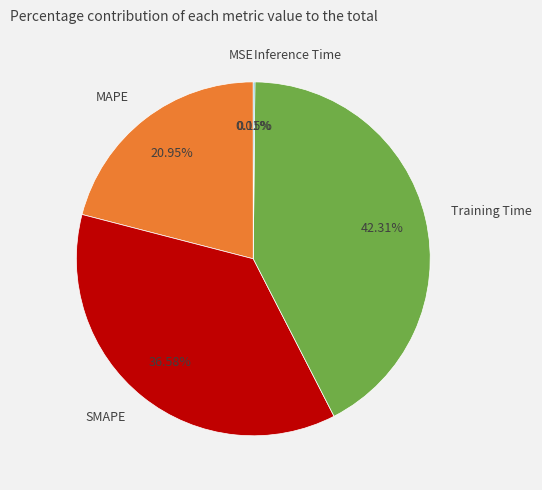

Is there any slice that represents more than half of the pie?

No